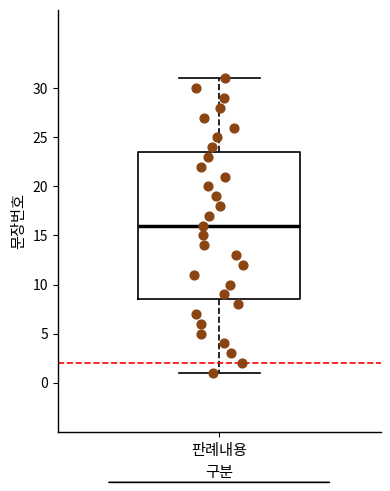

Read this box plot against the y-axis: the position of the median line, the range covered by the box, and the ends of both whiskers. The values are not printed on the chart, so give them approximately, as read against the axis.

median 16.0, box 8.5 to 23.5, whiskers 1.0 to 31.0